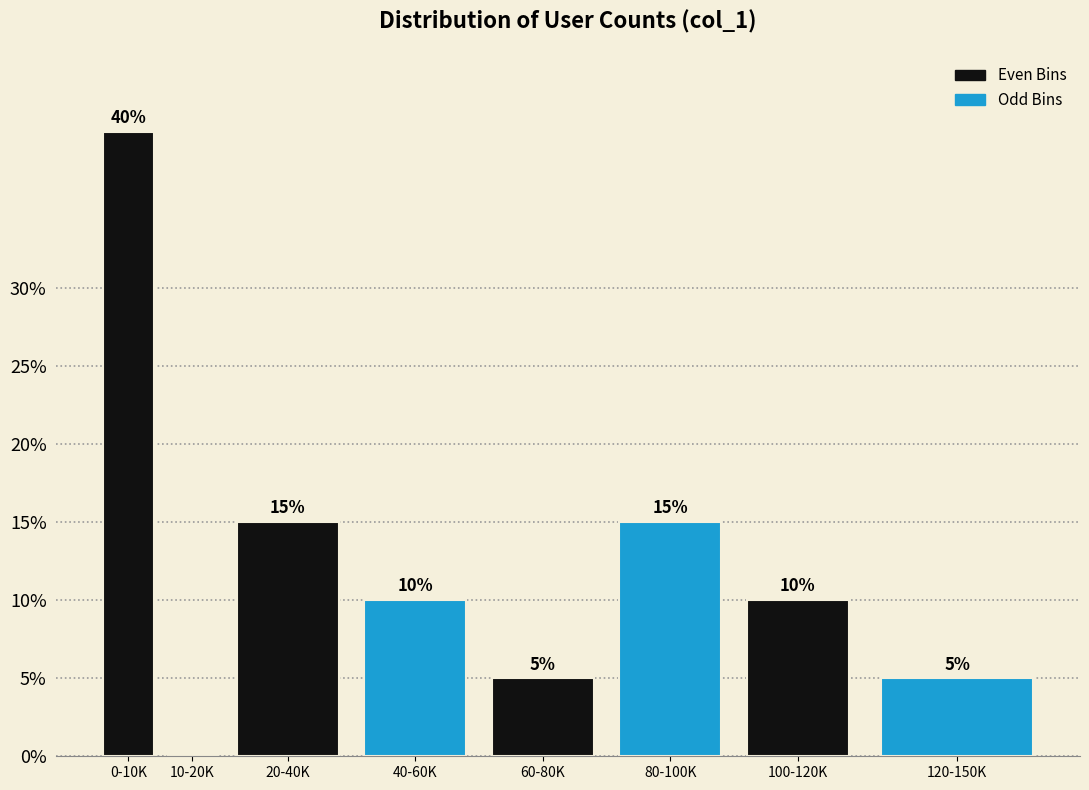

Reading left to right, extract all data points from this chart.

0-10K=40	10-20K=0	20-40K=15	40-60K=10	60-80K=5	80-100K=15	100-120K=10	120-150K=5